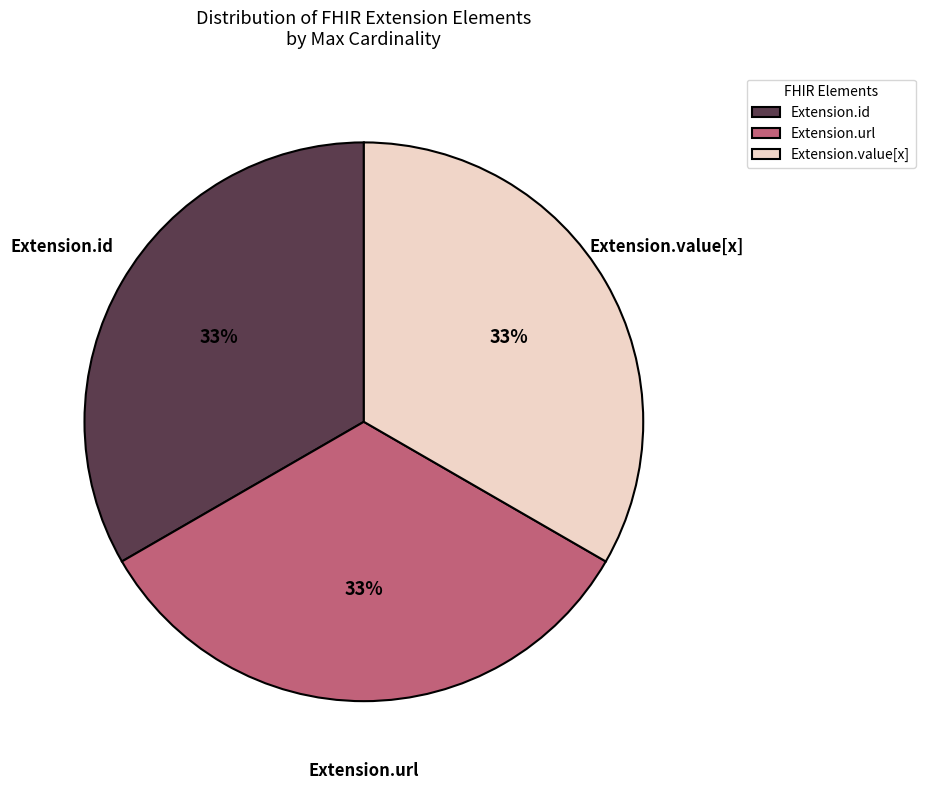

To the nearest percent, what is the average slice percentage?

33%